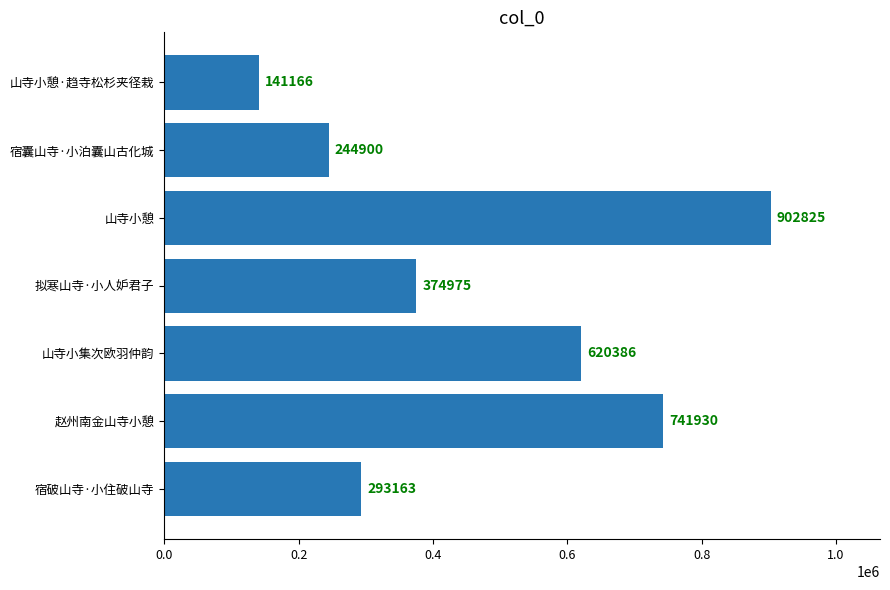

Is it true that the value at 山寺小集次欧羽仲韵 is 620386?

True